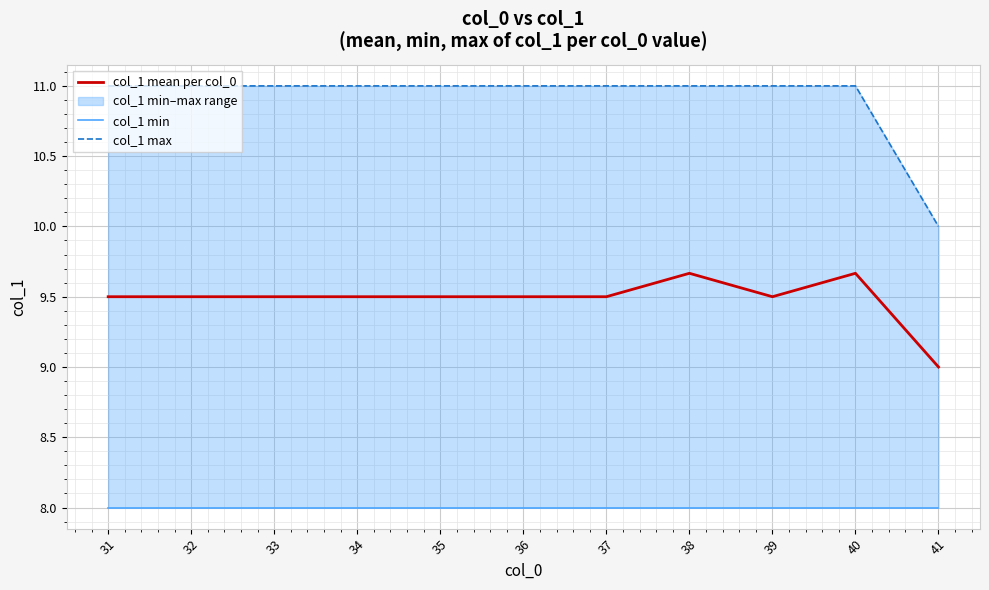

How many values in the col_1 max series are below 11?

1